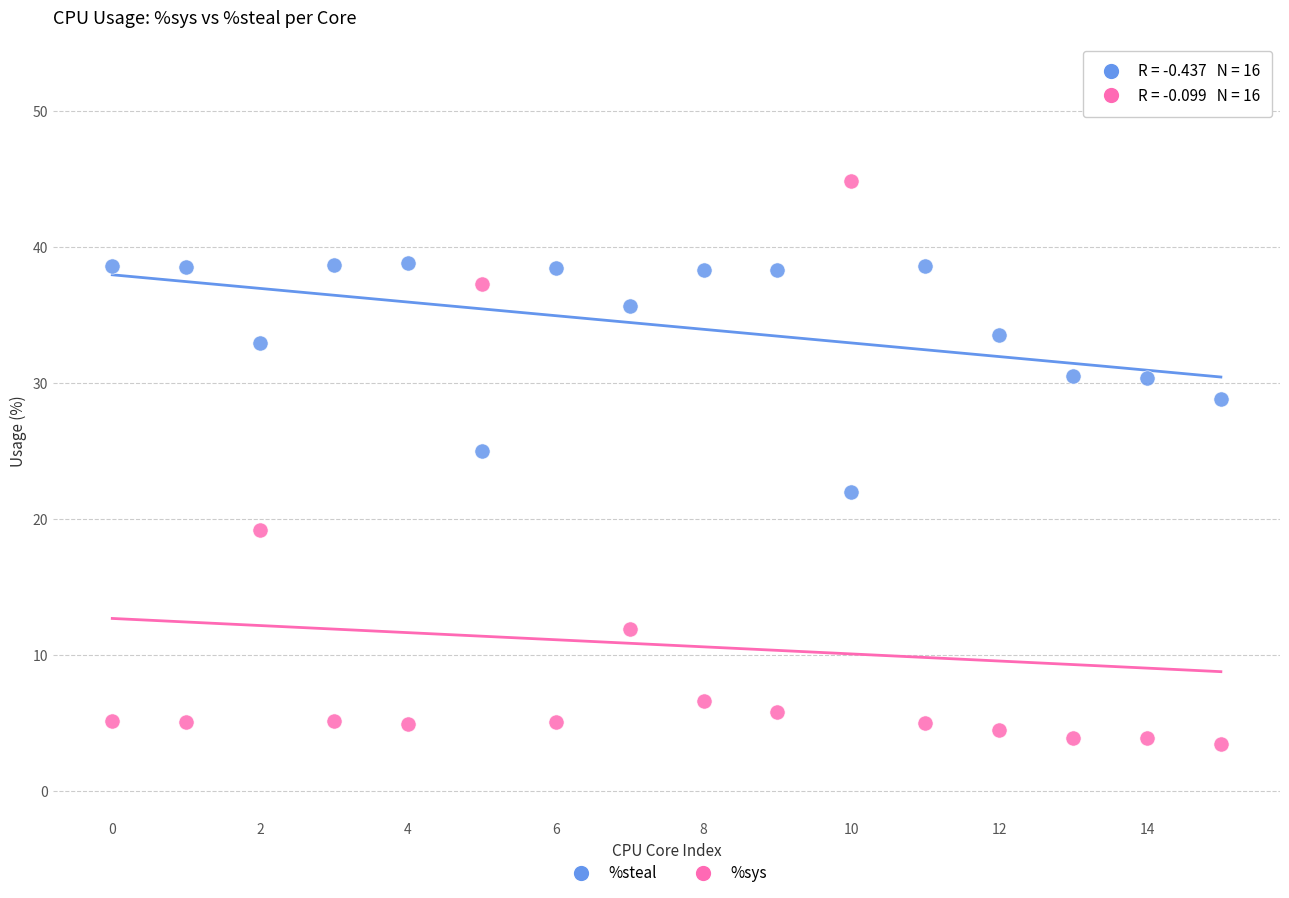

What are all the series names shown in the legend?

%steal, %sys